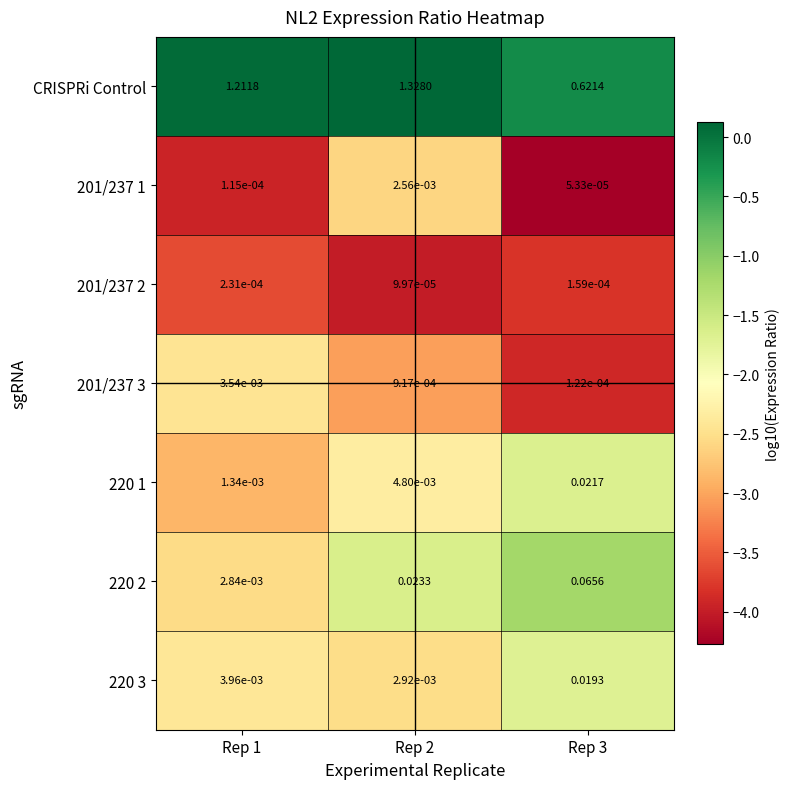

Between Rep 1 and Rep 2, which series saw the biggest shift?

CRISPRi Control